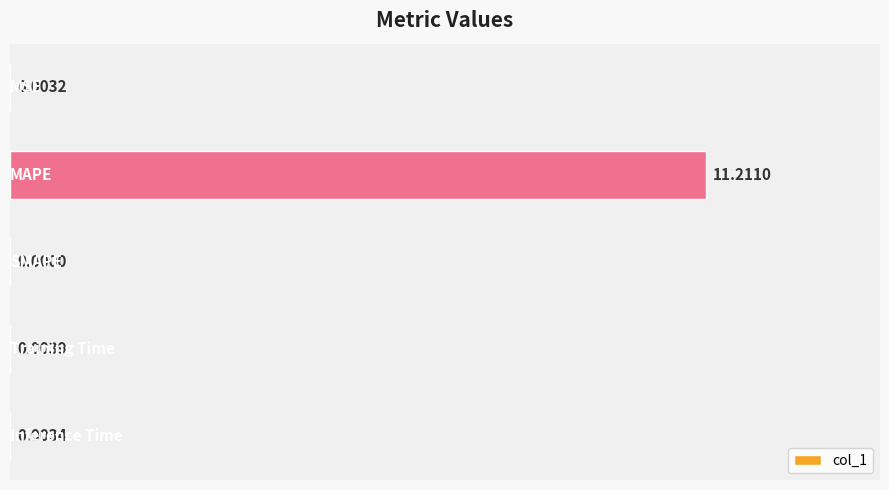

What is the sum of all values?

11.2